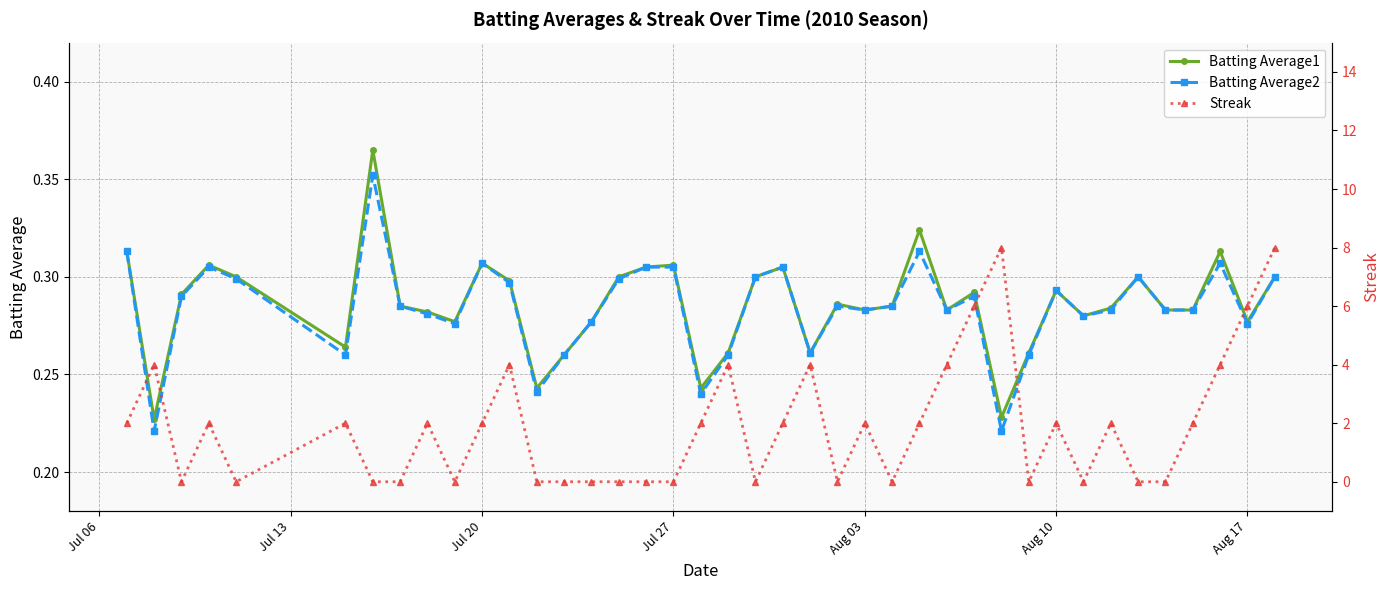

What is the sum of all Batting Average2 values?

11.4